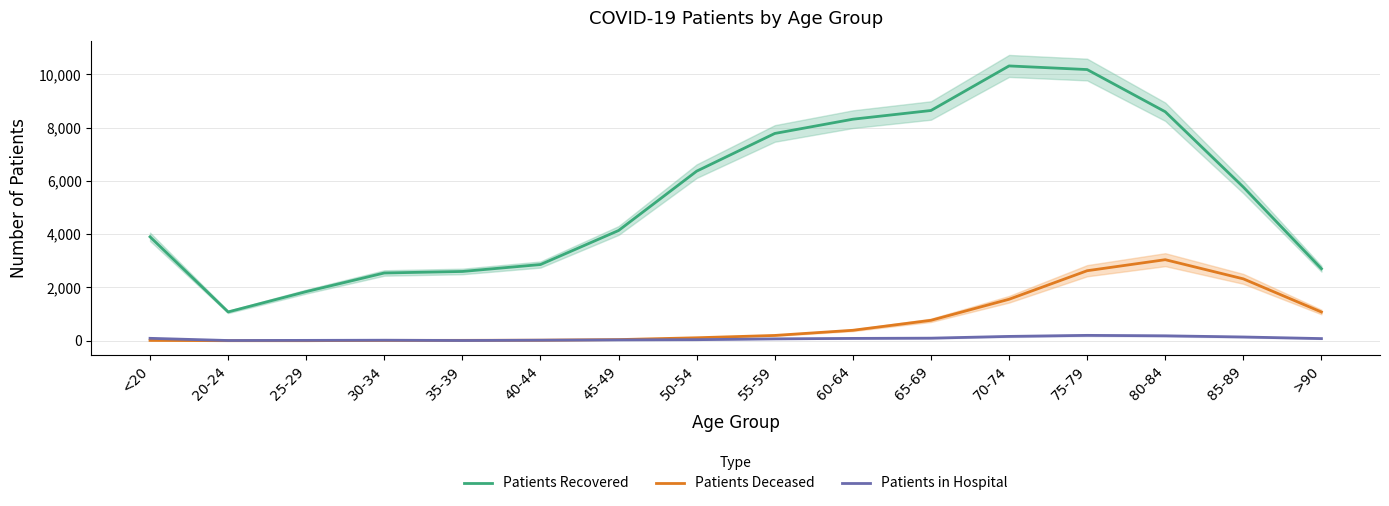

Does the chart have visible grid lines?

Yes